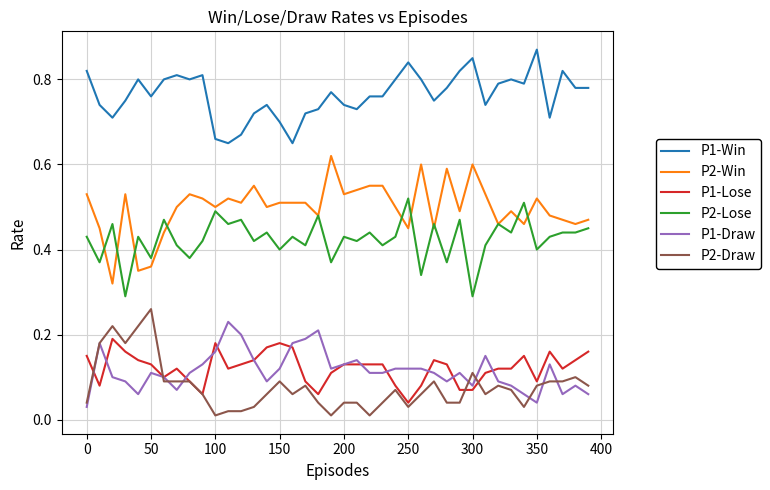

Which series has the largest range (max minus min)?

P2-Win